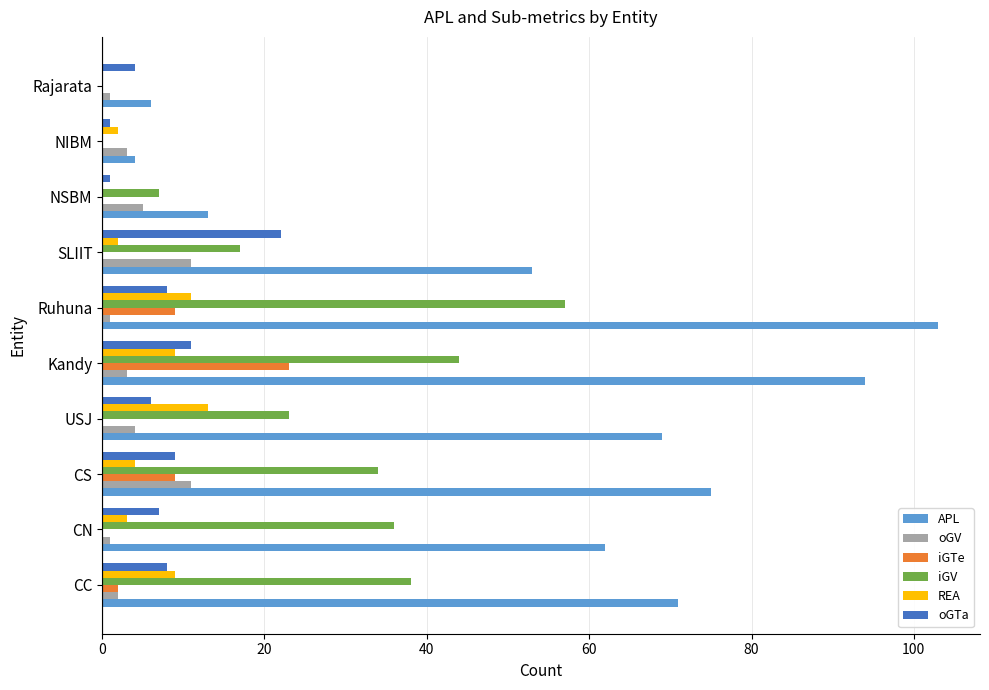

Which series has the largest total across all categories?

APL